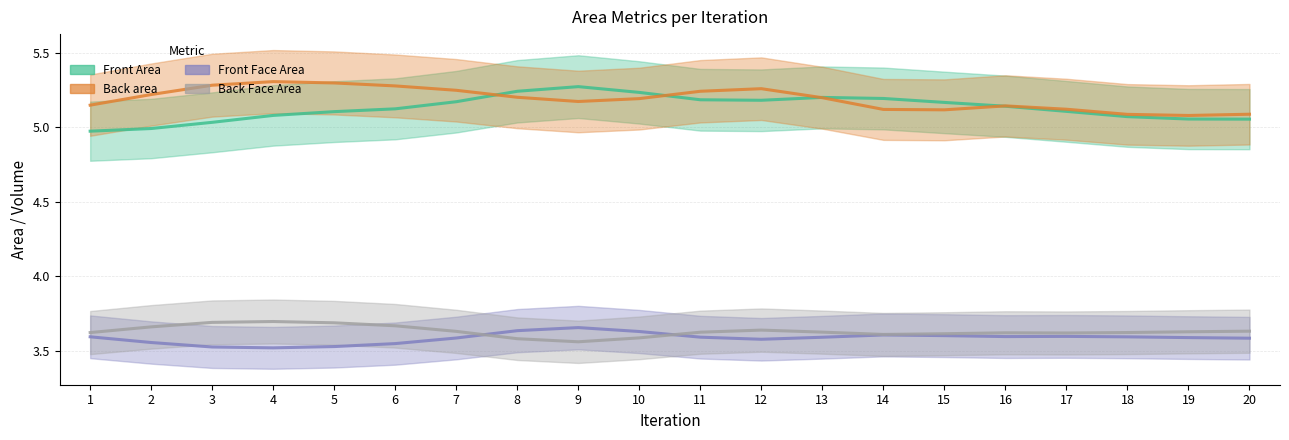

How many lines are shown in the chart?

4